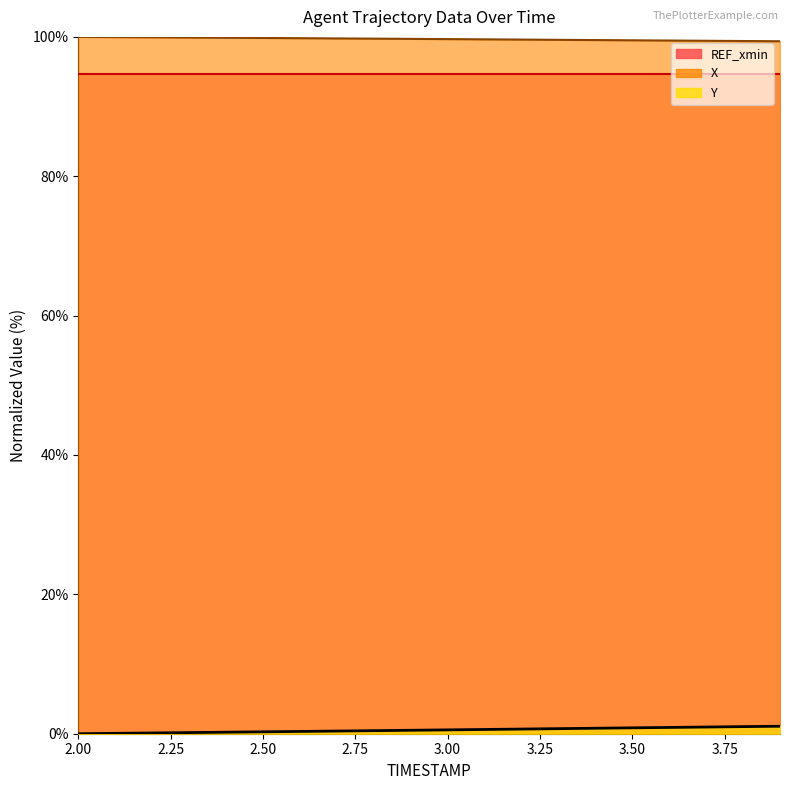

True or false: Y has more than 2 points higher than both neighbors.

False